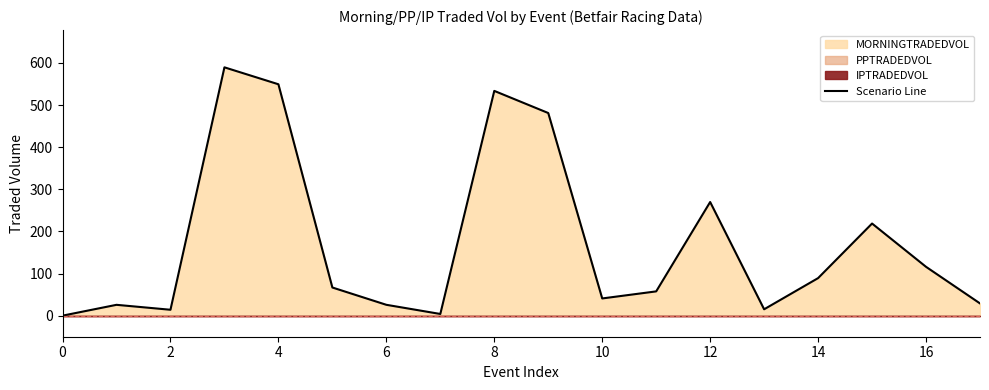

The value of Scenario Line at 8 is 533.5. True or false?

True